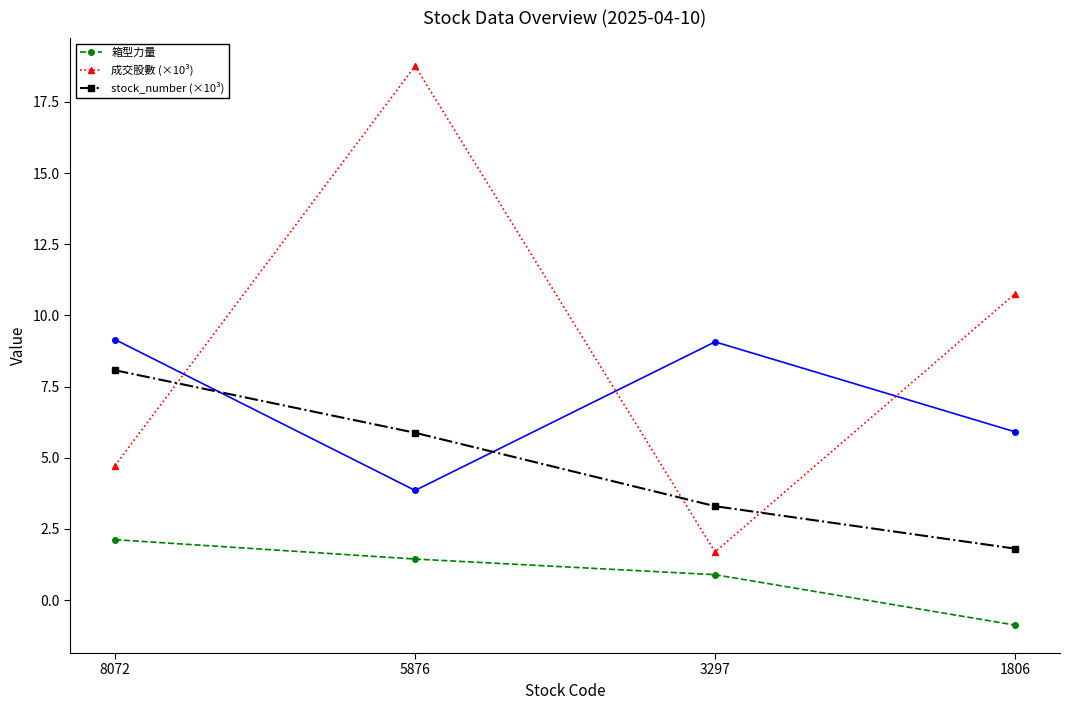

Is it true that 箱型力量 equals -1.4 at 1806?

False